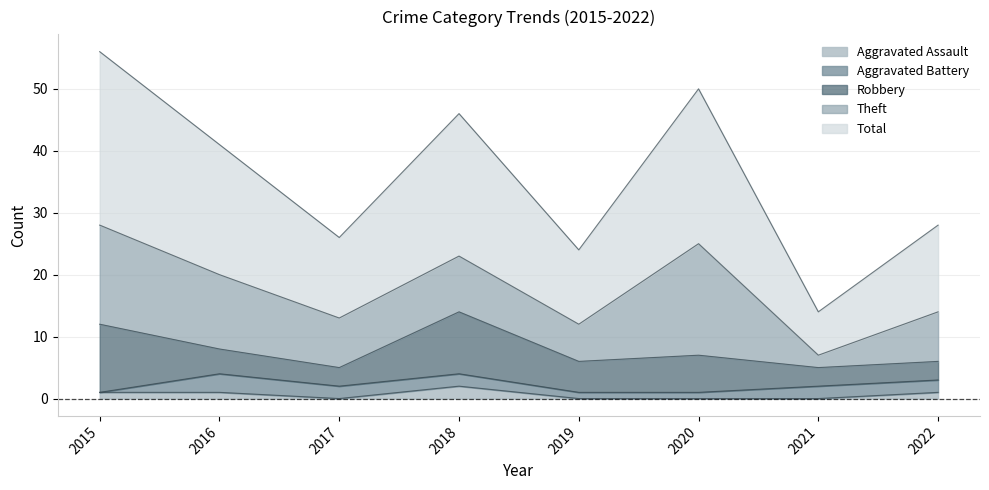

Is it true that Theft equals 2 at 2021?

True